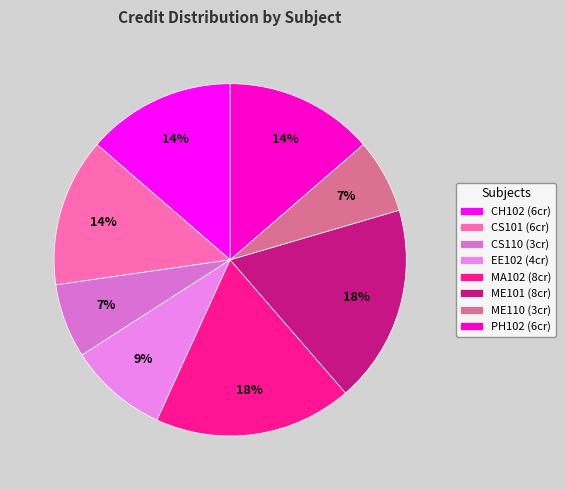

How many segments does this pie chart have?

8